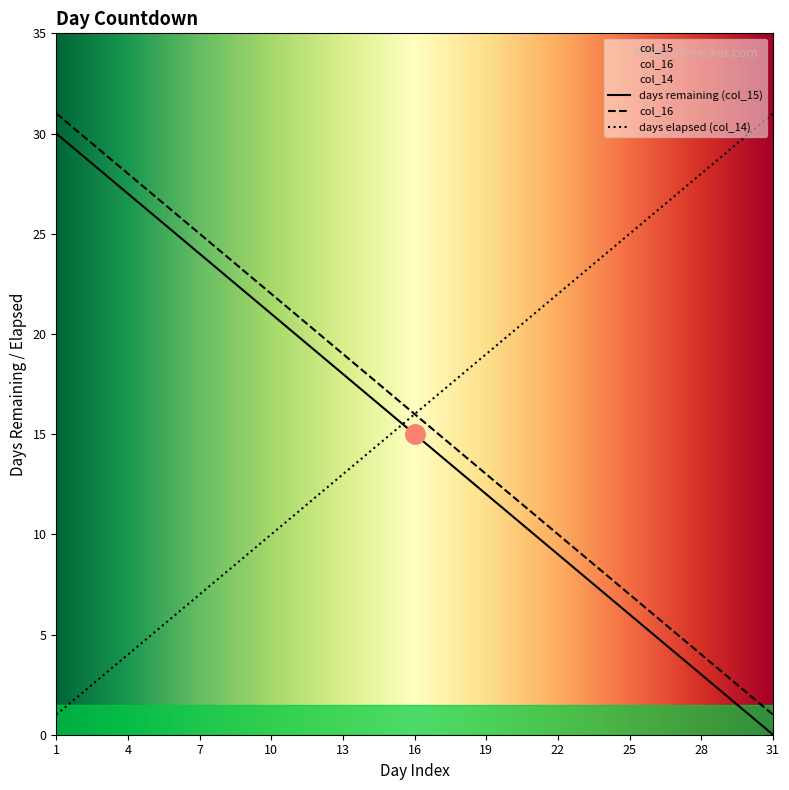

True or false: days remaining (col_15) and col_16 cross at least once.

False